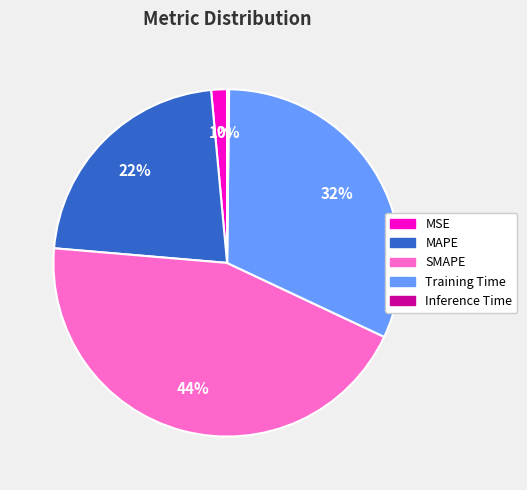

Does Training Time represent more than half of the total?

No